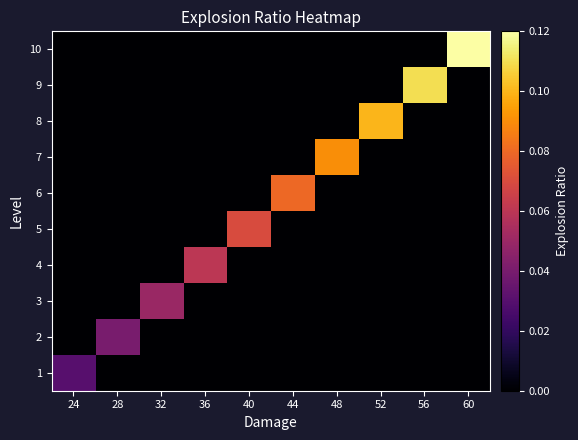

At which category is the sum across all series the highest?

60